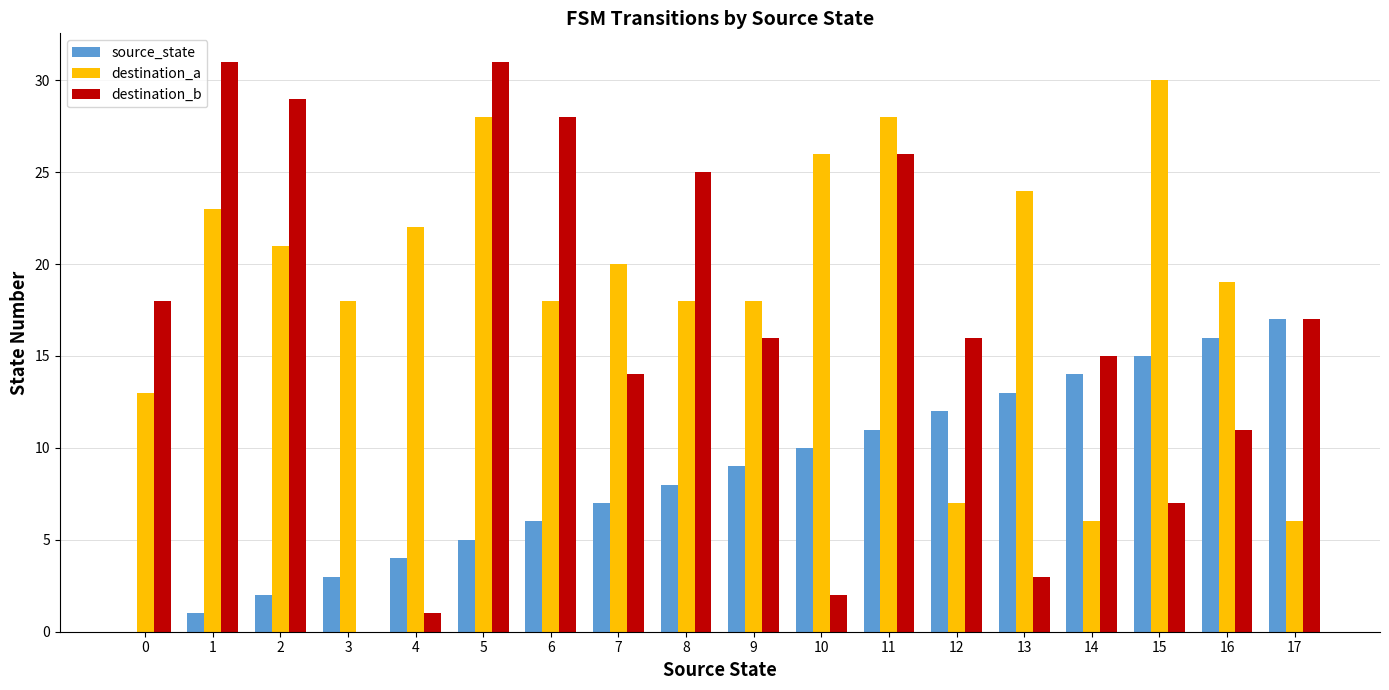

What is the difference between the source_state values at 9 and 12?

3